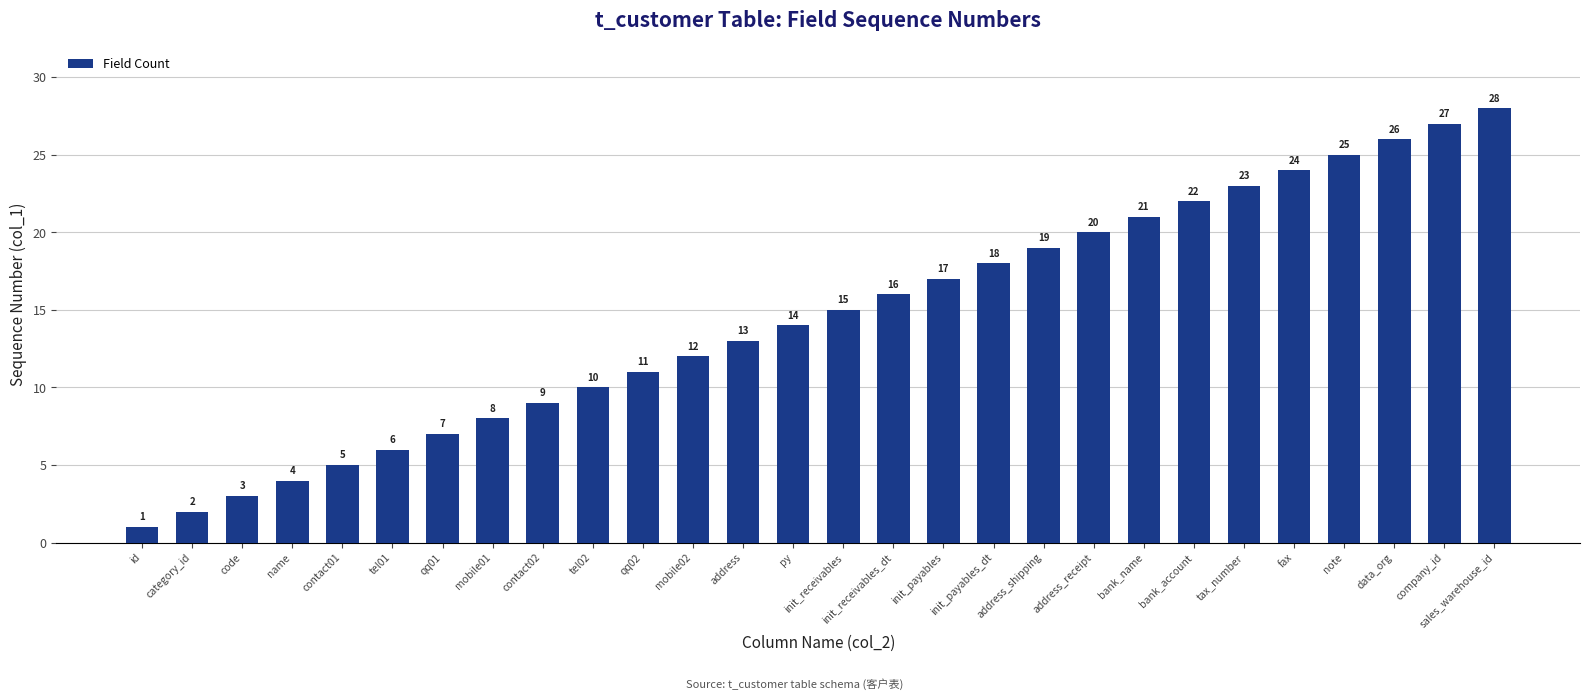

What is the change in value from id to init_payables_dt?

+17